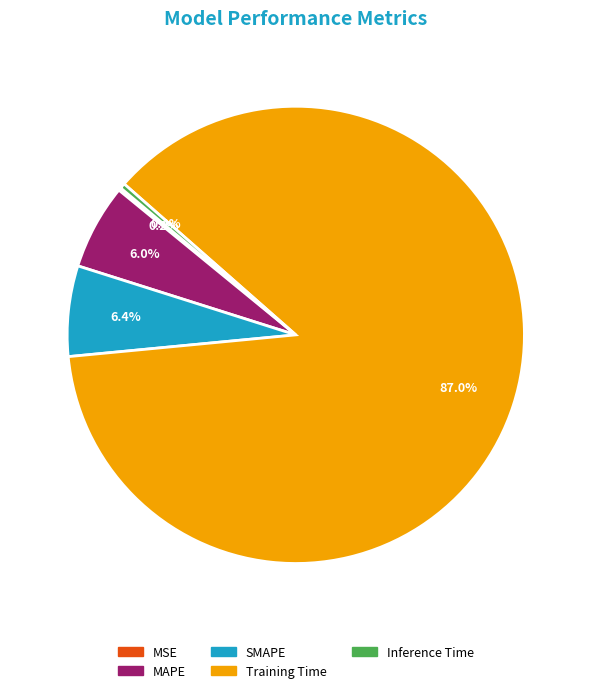

True or false: Training Time accounts for 87% of the total.

True